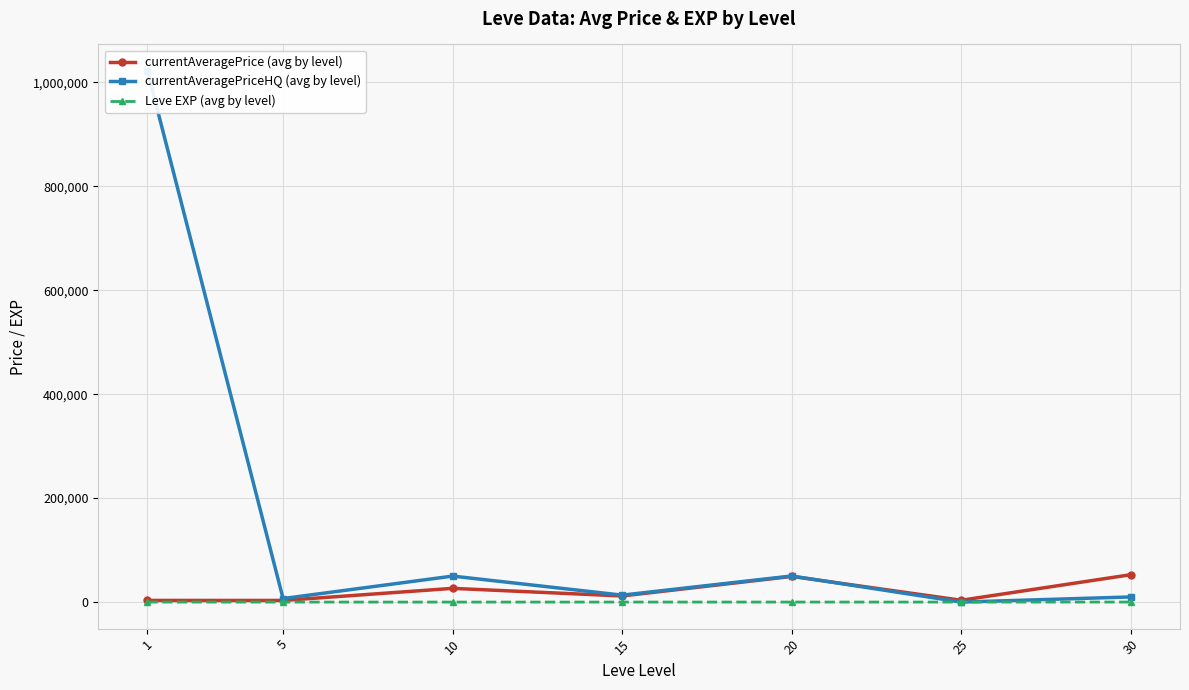

How many data points does each series have?

7